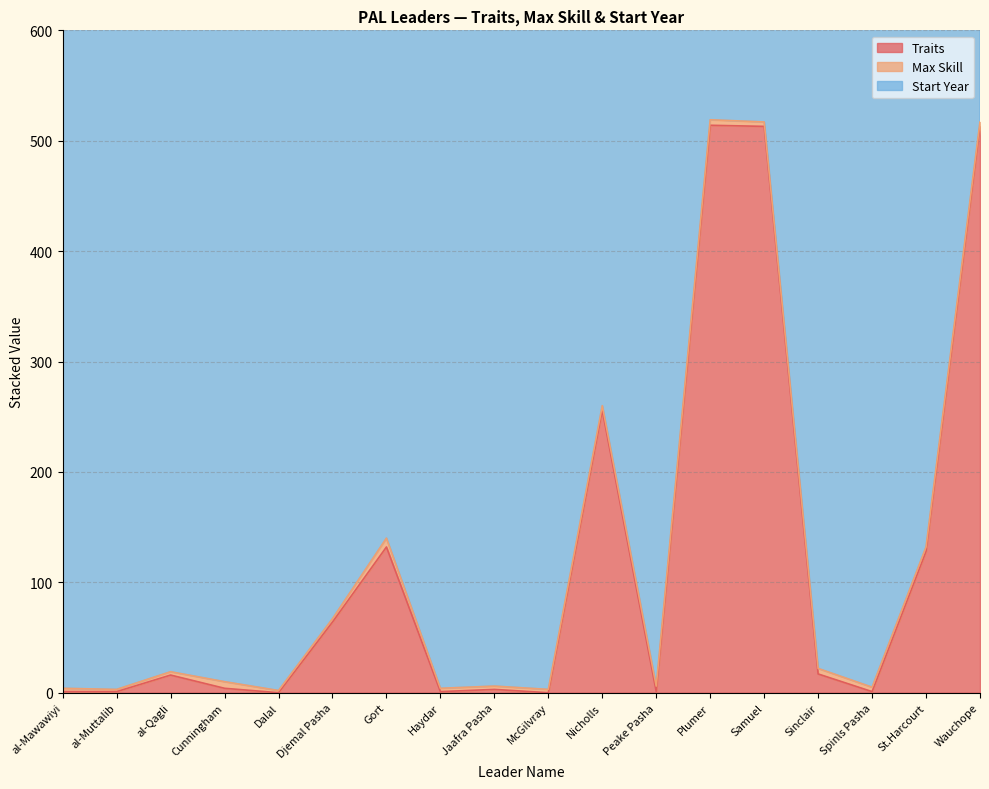

Is it true that Start Year equals 2746 at Spinls Pasha?

False